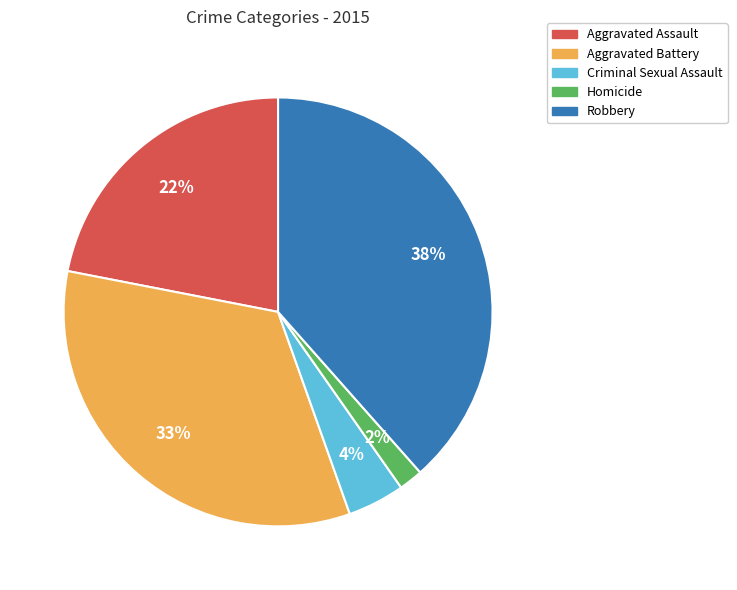

Do Homicide and Aggravated Battery together represent more than half of the pie?

No